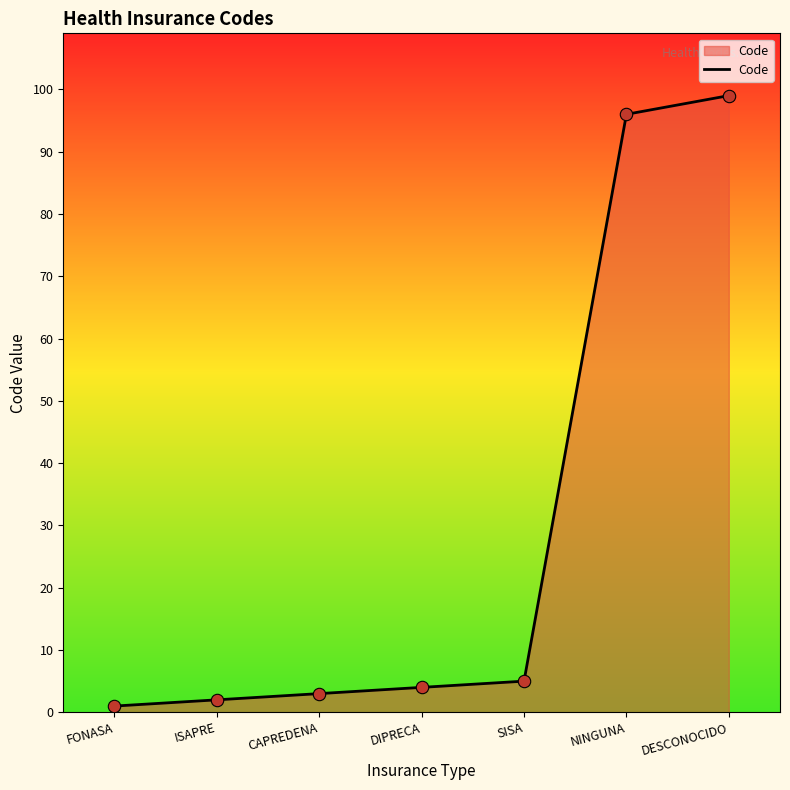

What is the change in value from FONASA to NINGUNA?

+95